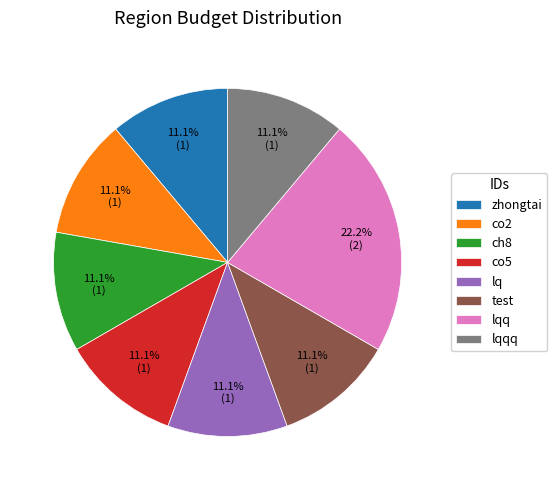

Which category has the biggest portion of the pie?

lqq